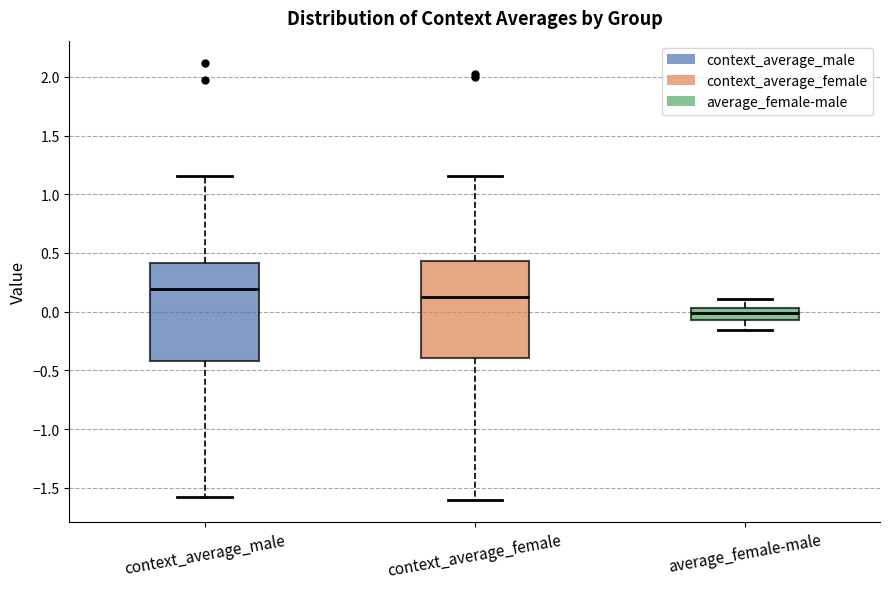

Reading left to right, read every box against the y-axis: the position of its median line, the range the box covers, and the ends of its whiskers. The values are not printed on the chart, so give them approximately, as read against the axis.

context_average_male: median 0.20, box -0.40 to 0.40, whiskers -1.60 to 1.15
context_average_female: median 0.15, box -0.40 to 0.45, whiskers -1.60 to 1.15
average_female-male: median 0.00, box -0.05 to 0.05, whiskers -0.15 to 0.10